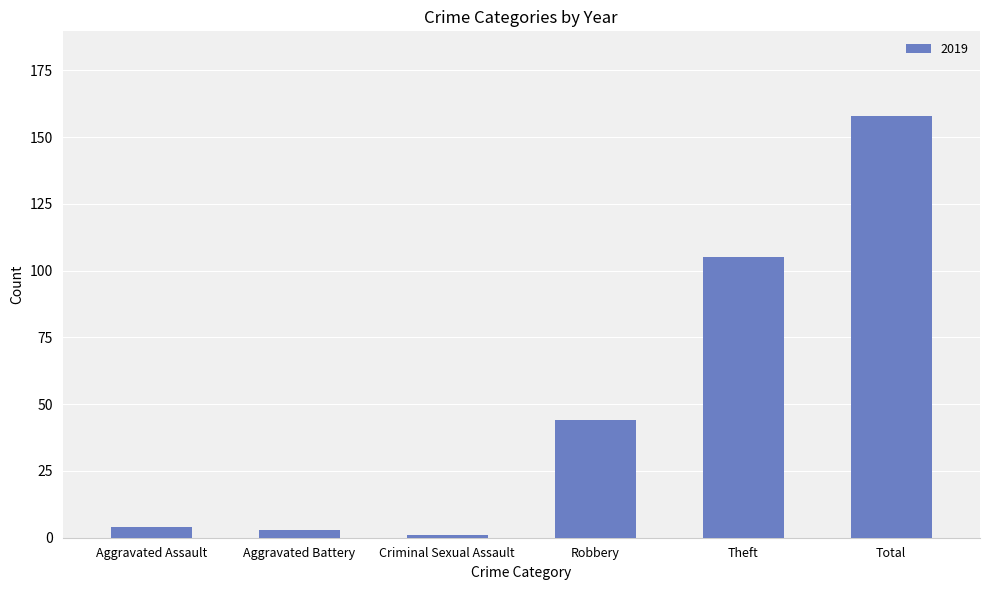

How many bars are there in total?

6